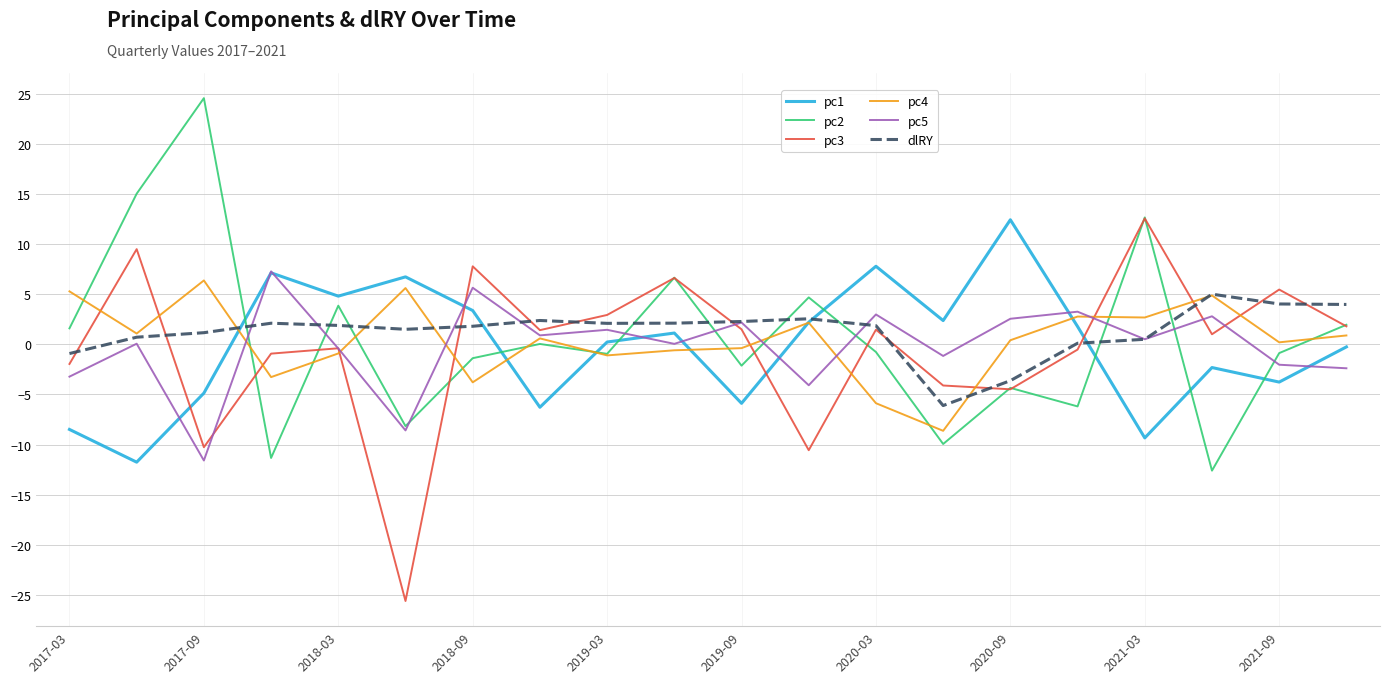

Which series ends up on top after the final intersection of pc1 and pc2?

pc2